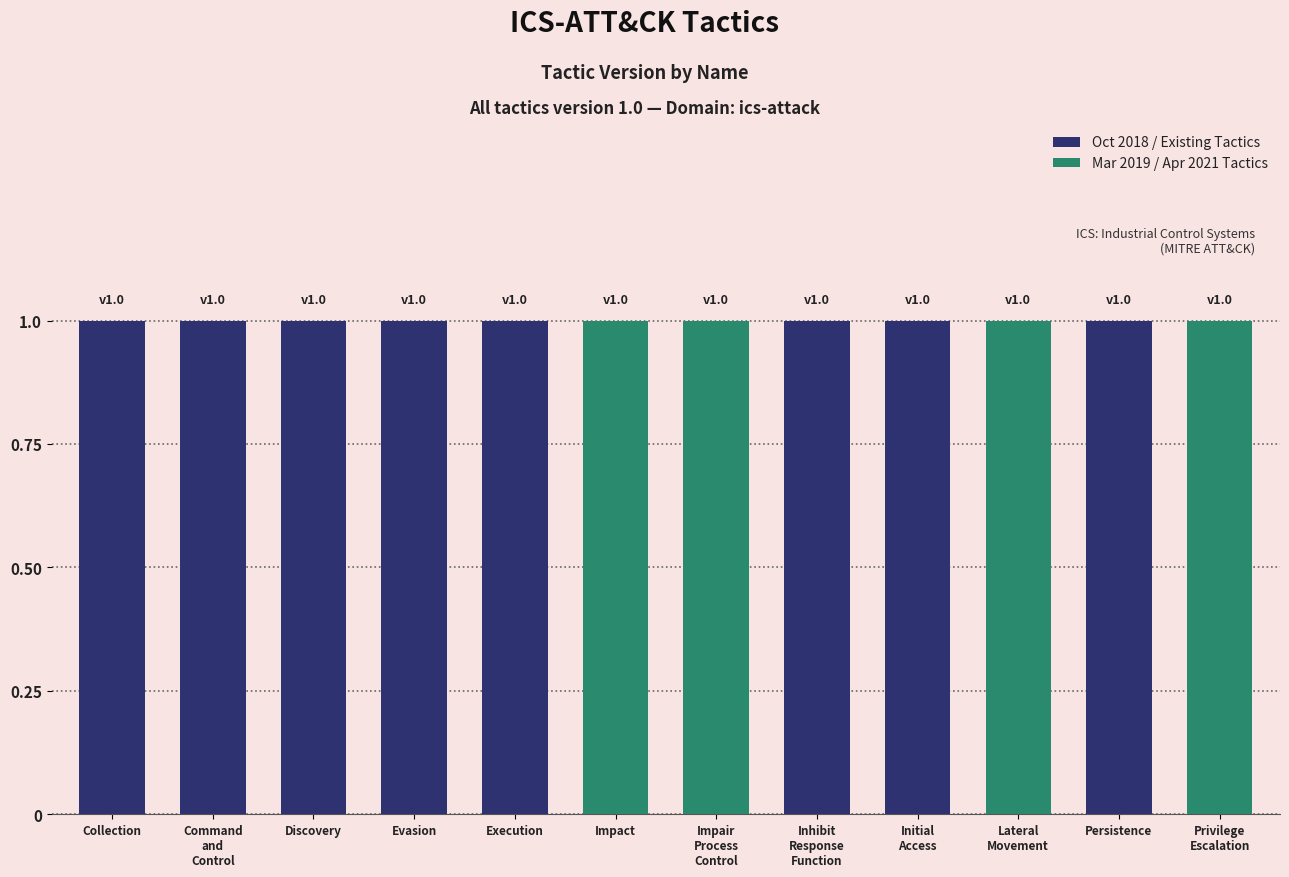

How many values in Mar 2019 / Apr 2021 Tactics are above zero?

4